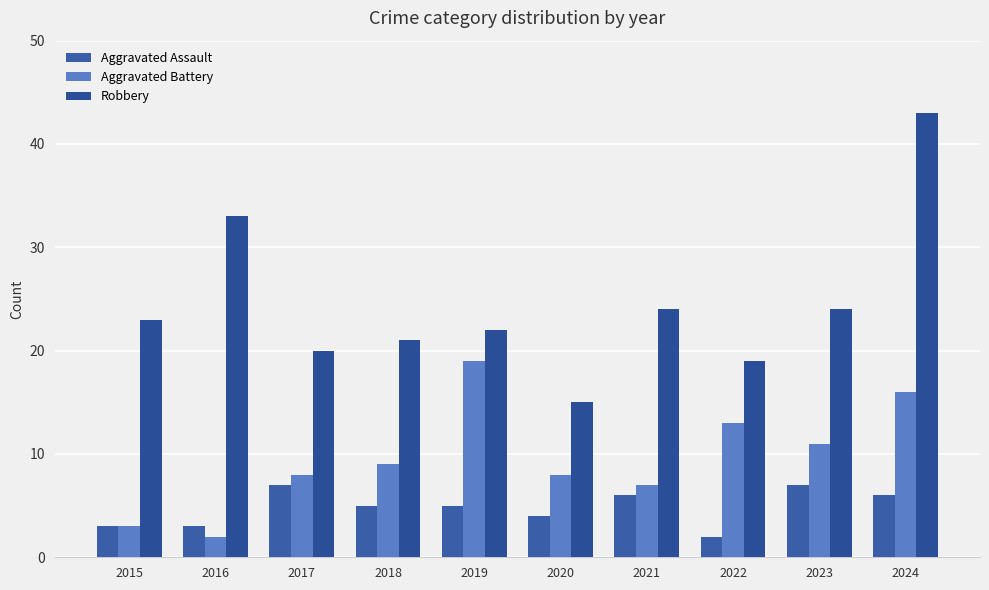

Which series has the widest spread of values?

Robbery